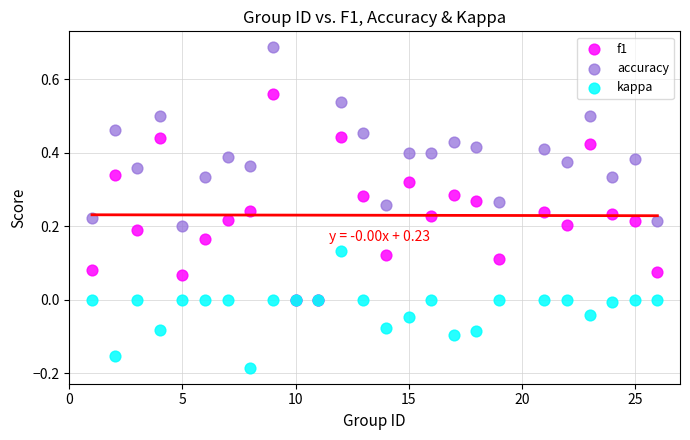

Which series contains the highest Y value?

accuracy